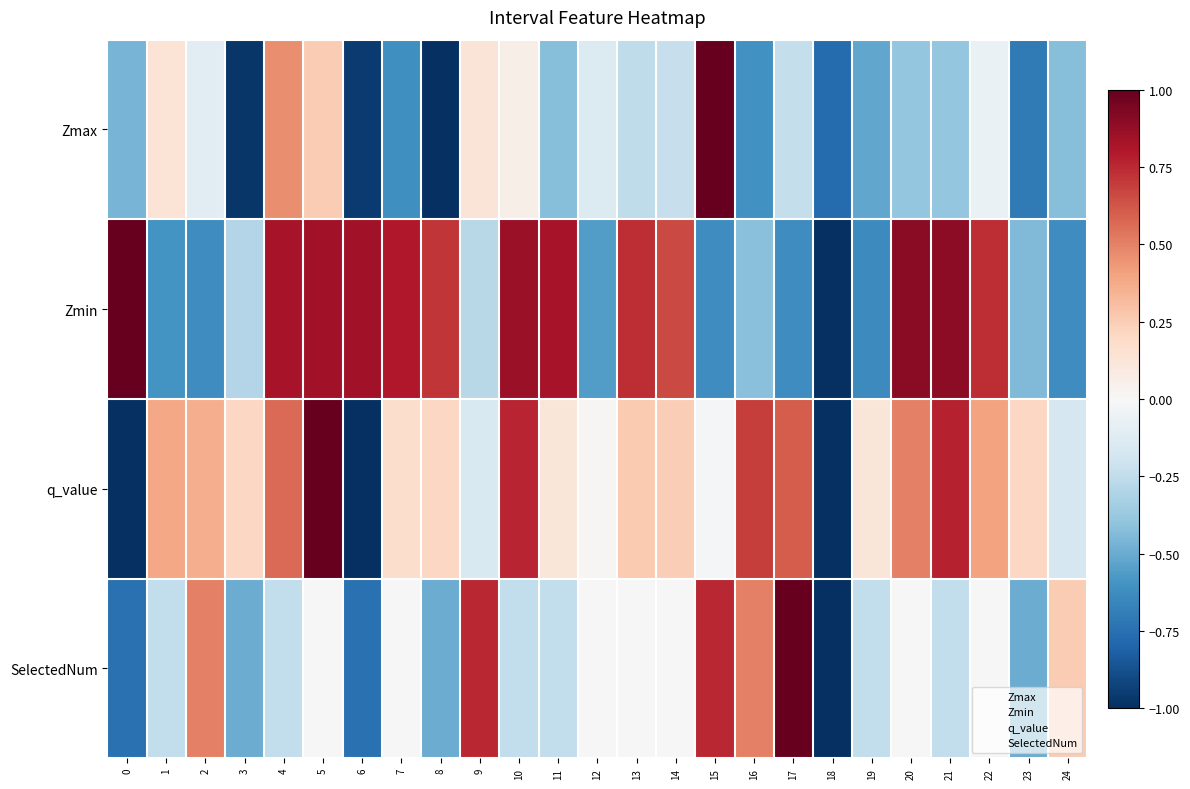

Which series changed the most between 9 and 19?

SelectedNum